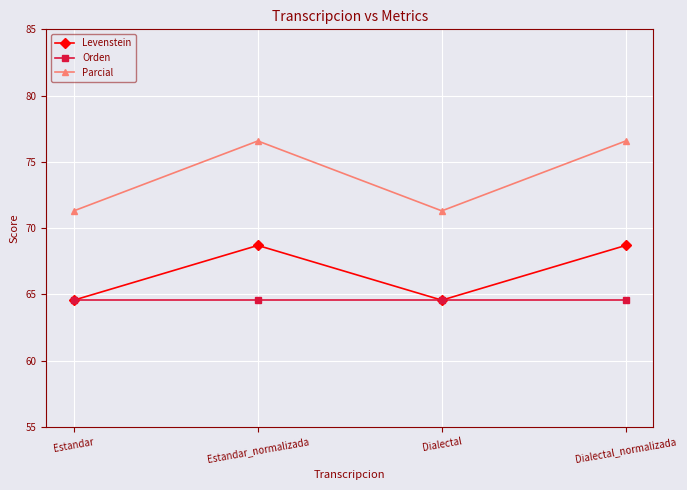

What is the label of the 4th point from the left?

Dialectal_normalizada